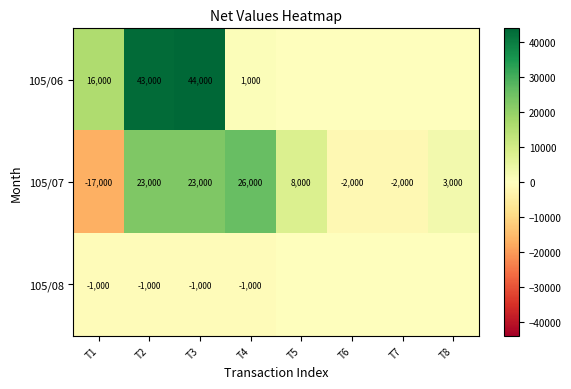

The 105/07 series shows 5183 at T5. True or false?

False